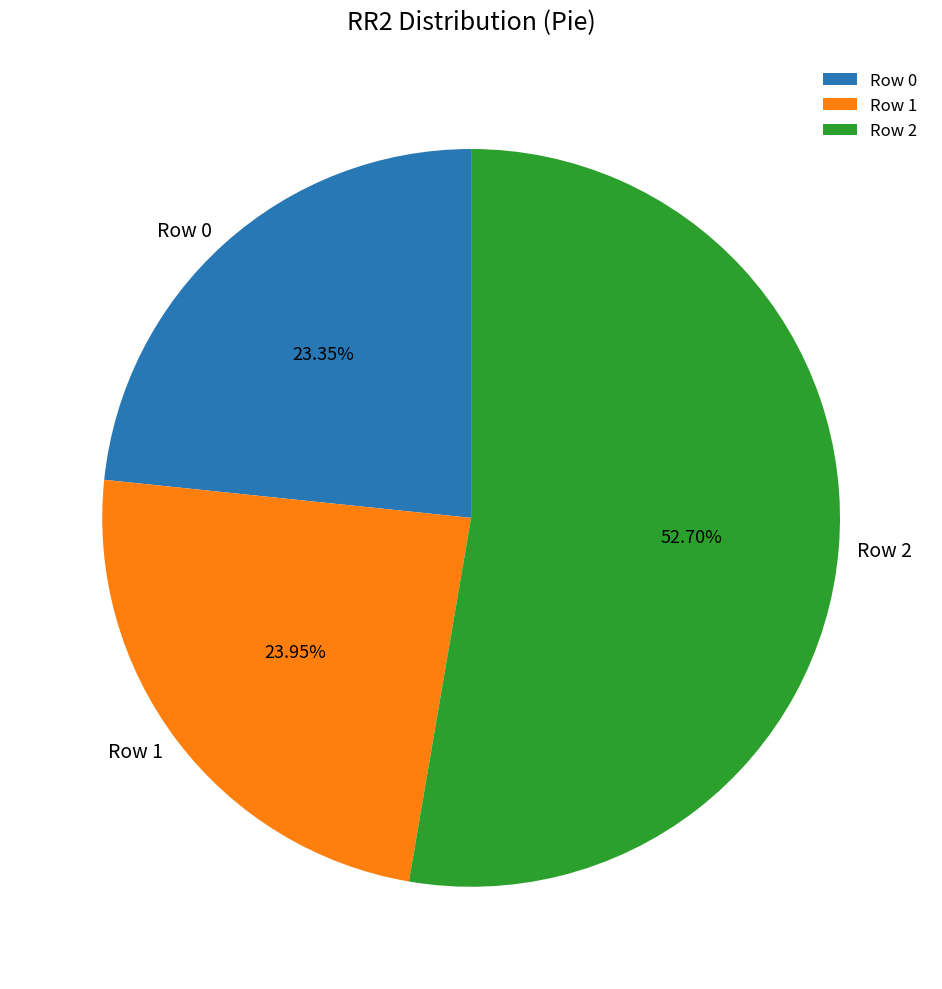

Combined, do Row 0 and Row 1 account for over 50%?

No